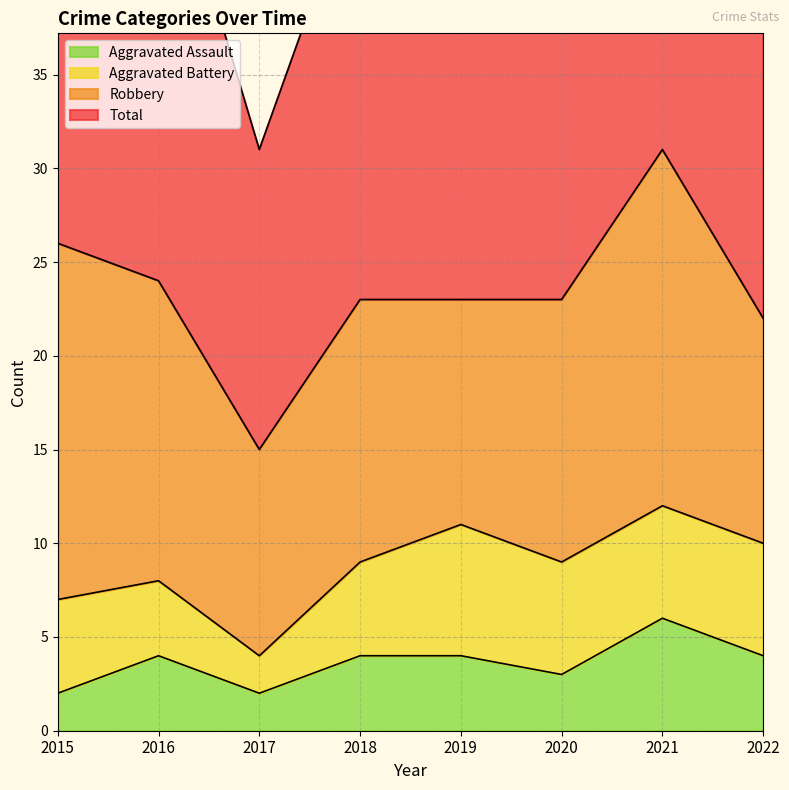

What is the minimum value for Total?

31